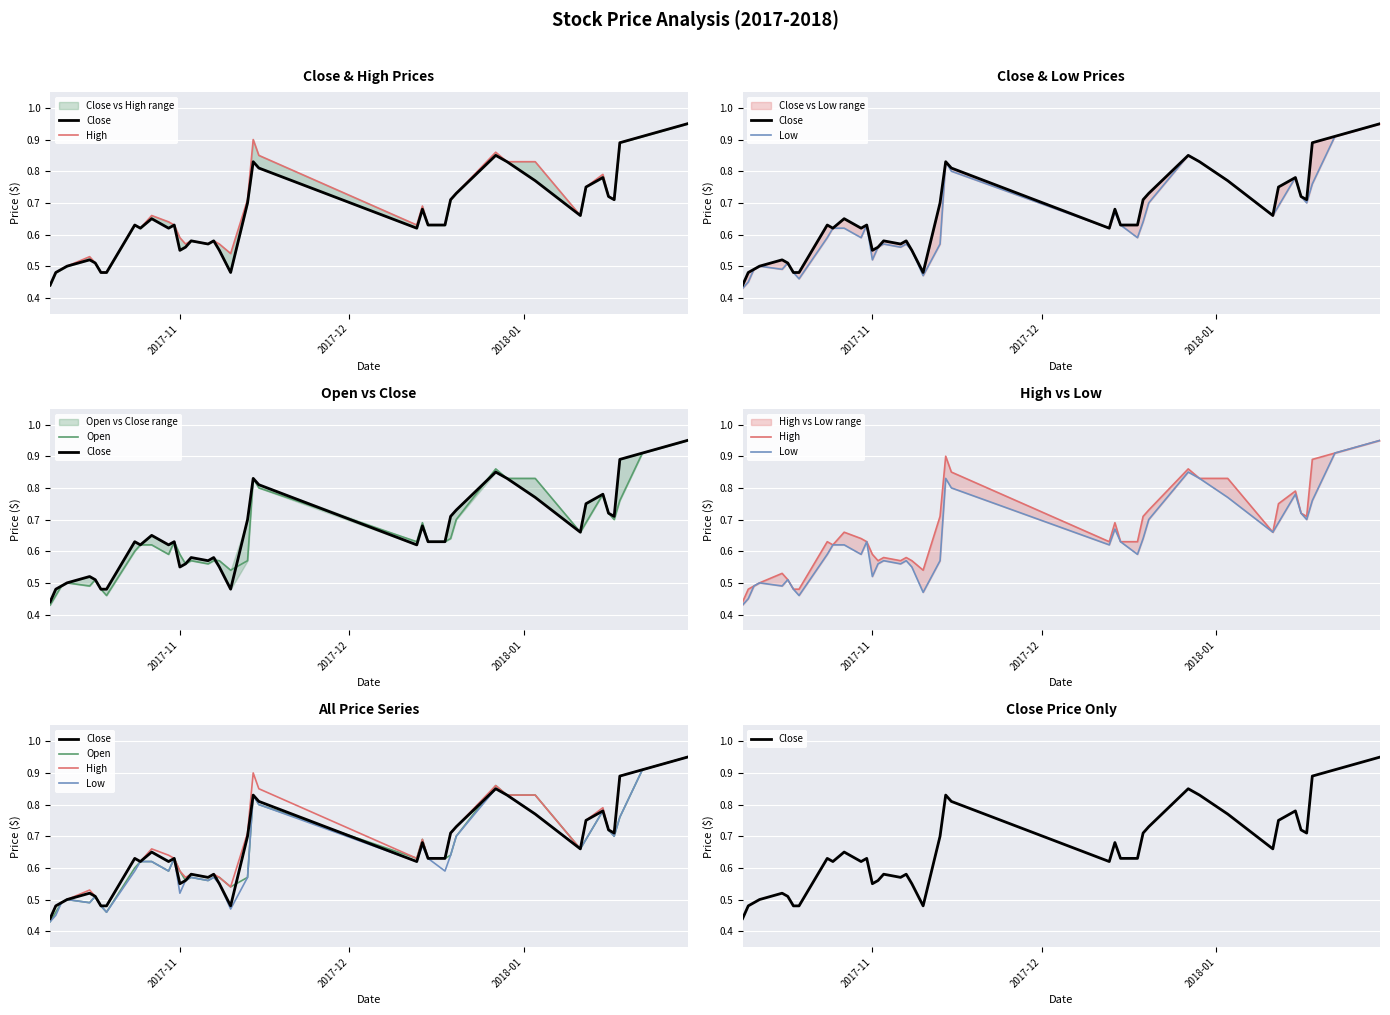

Reading left to right, transcribe all the data shown in this chart.

Close: 0.4	0.5	0.5	0.5	0.5	0.5	0.5	0.5	0.6	0.6	0.7	0.6	0.6	0.6	0.6	0.6	0.6	0.6	0.6	0.5	0.7	0.8	0.8	0.6	0.7	0.6	0.6	0.7	0.7	0.8	0.8	0.8	0.7	0.8	0.8	0.7	0.7	0.9	0.9	0.9
High: 0.4	0.5	0.5	0.5	0.5	0.5	0.5	0.5	0.6	0.6	0.7	0.6	0.6	0.6	0.6	0.6	0.6	0.6	0.6	0.5	0.7	0.9	0.8	0.6	0.7	0.6	0.6	0.7	0.7	0.9	0.8	0.8	0.7	0.8	0.8	0.7	0.7	0.9	0.9	0.9
Low: 0.4	0.5	0.5	0.5	0.5	0.5	0.5	0.5	0.6	0.6	0.6	0.6	0.6	0.5	0.6	0.6	0.6	0.6	0.6	0.5	0.6	0.8	0.8	0.6	0.7	0.6	0.6	0.6	0.7	0.8	0.8	0.8	0.7	0.7	0.8	0.7	0.7	0.8	0.9	0.9
Open: 0.4	0.5	0.5	0.5	0.5	0.5	0.5	0.5	0.6	0.6	0.6	0.6	0.6	0.6	0.6	0.6	0.6	0.6	0.6	0.5	0.6	0.8	0.8	0.6	0.7	0.6	0.6	0.6	0.7	0.9	0.8	0.8	0.7	0.7	0.8	0.7	0.7	0.8	0.9	0.9